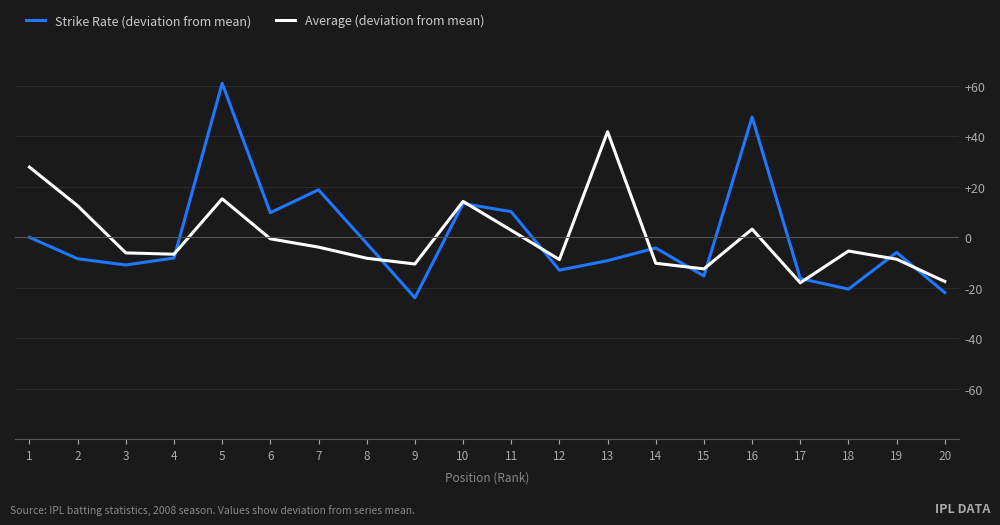

The Average (deviation from mean) series shows 15.2 at 5. True or false?

True